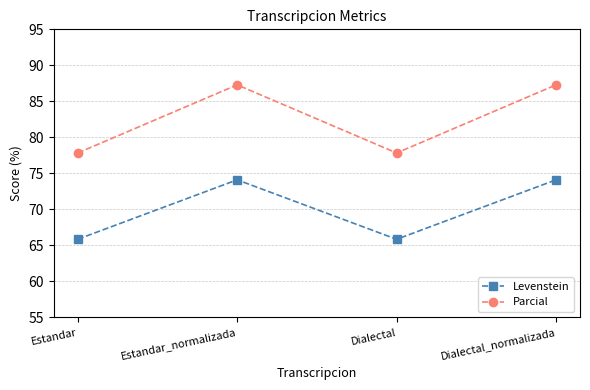

What value does the Parcial series have at Estandar?

77.8